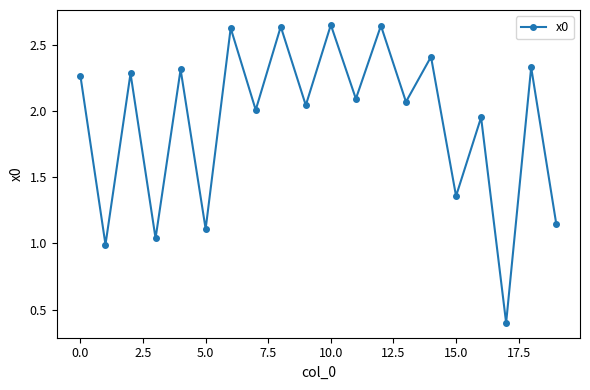

How many points are higher than both their immediate neighbors (excluding endpoints)?

9